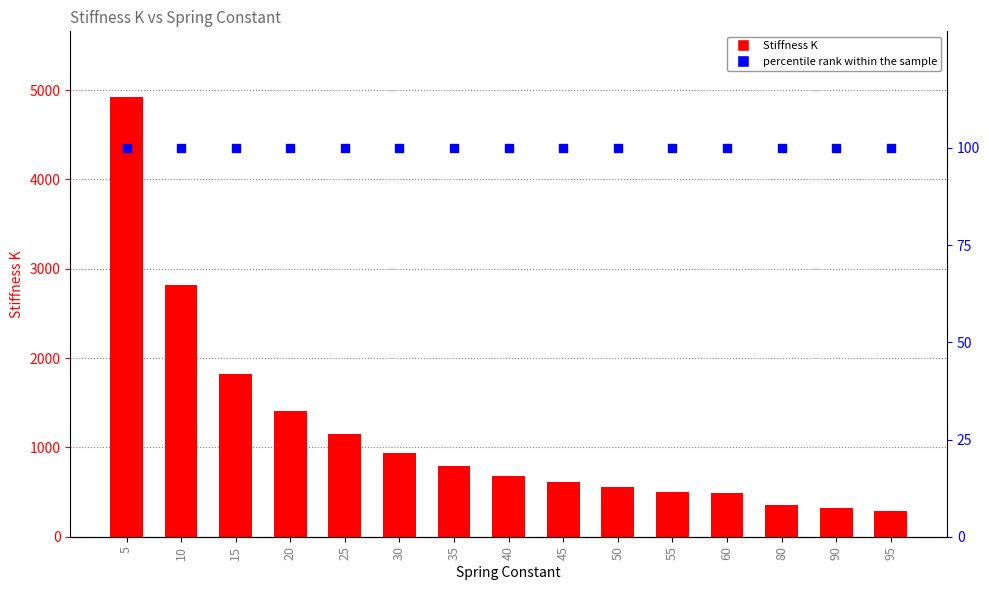

What are all the series names shown in the legend?

Stiffness K, percentile rank within the sample